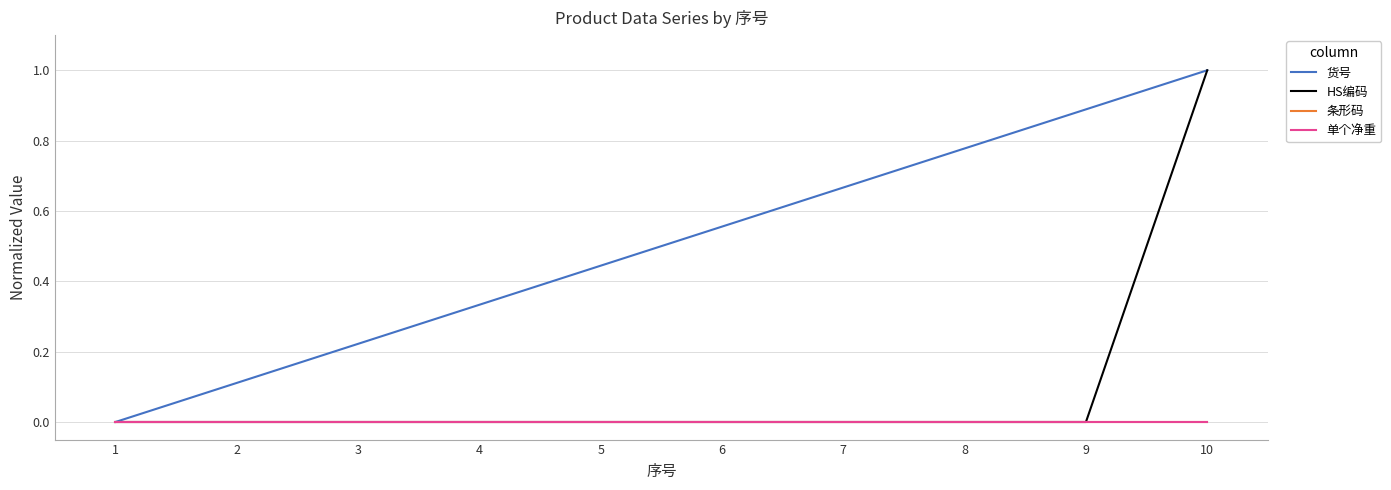

Does the chart display data point markers on the line(s)?

No